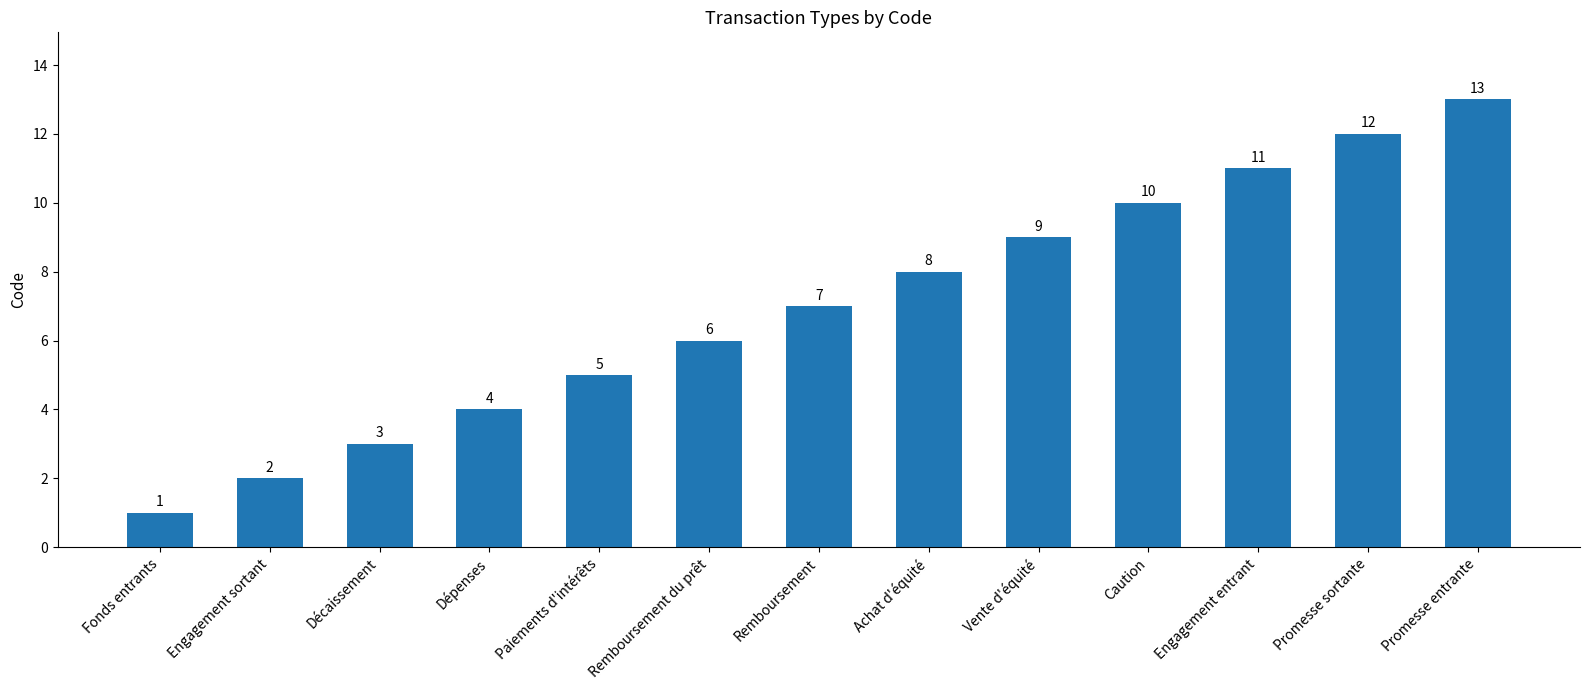

Reading right to left, list all the values displayed in this chart.

Promesse entrante=13	Promesse sortante=12	Engagement entrant=11	Caution=10	Vente d'équité=9	Achat d'équité=8	Remboursement=7	Remboursement du prêt=6	Paiements d'intérêts=5	Dépenses=4	Décaissement=3	Engagement sortant=2	Fonds entrants=1